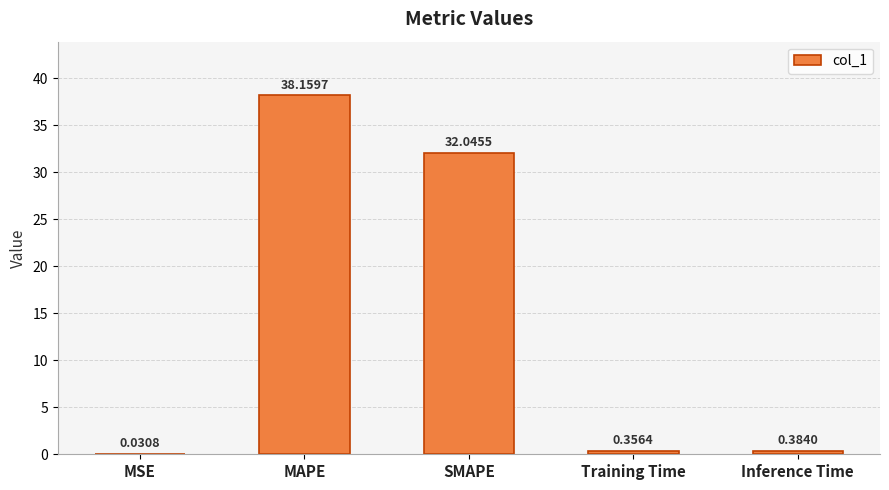

Between Training Time and MSE, which is larger?

Training Time